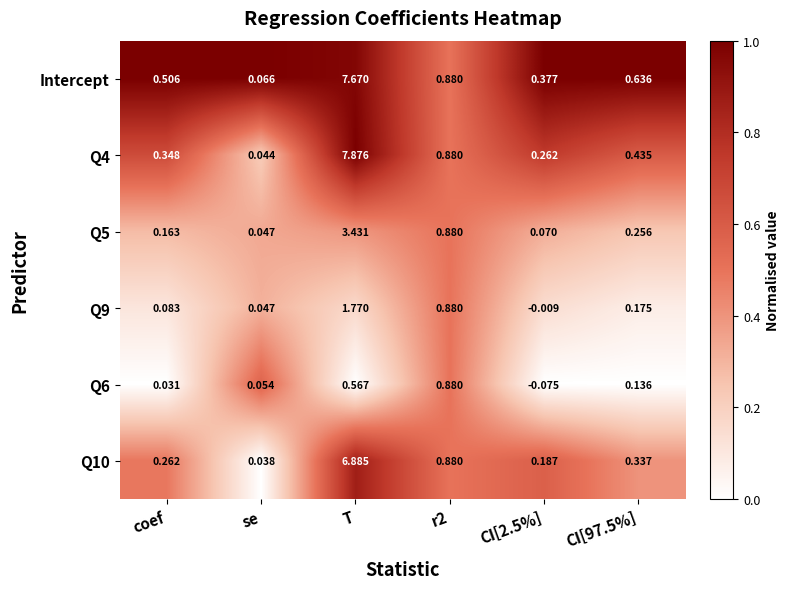

At which category is the sum across all series the highest?

T